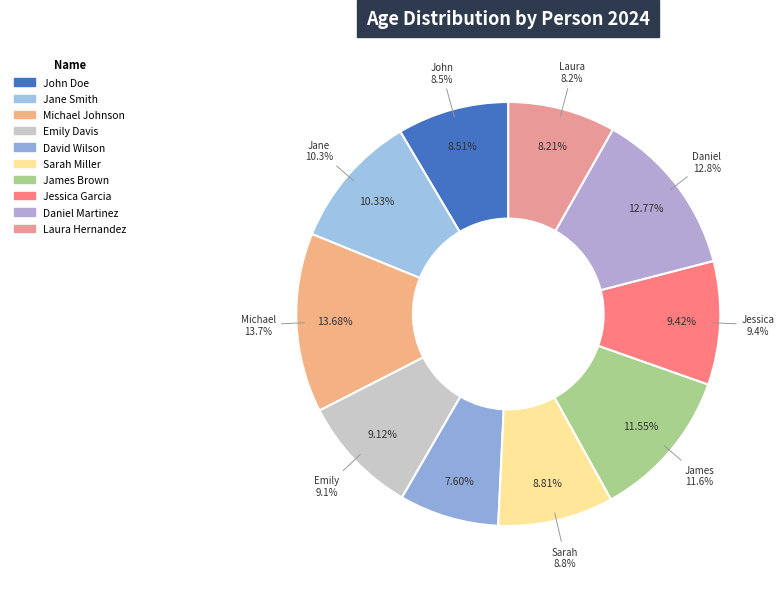

What percentage do David Wilson and Jane Smith together represent?

17.9%